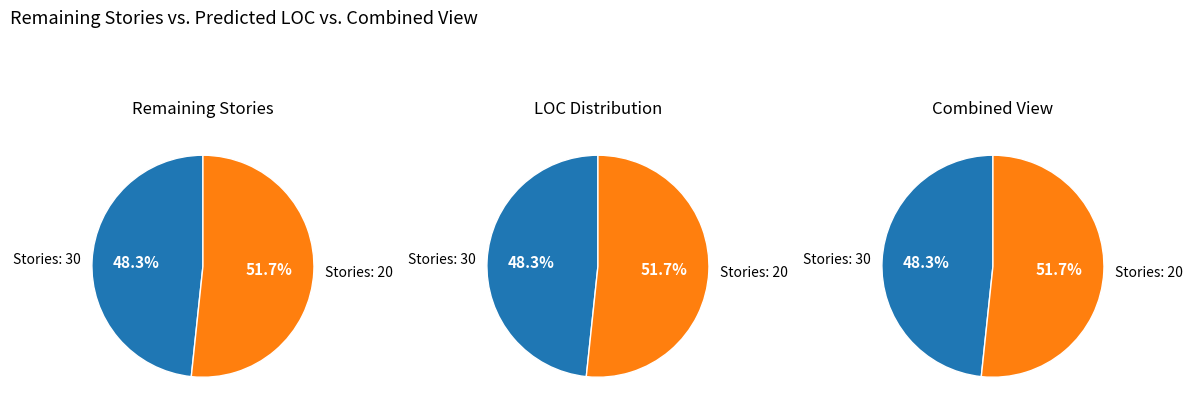

What is the smallest slice in the pie chart?

30